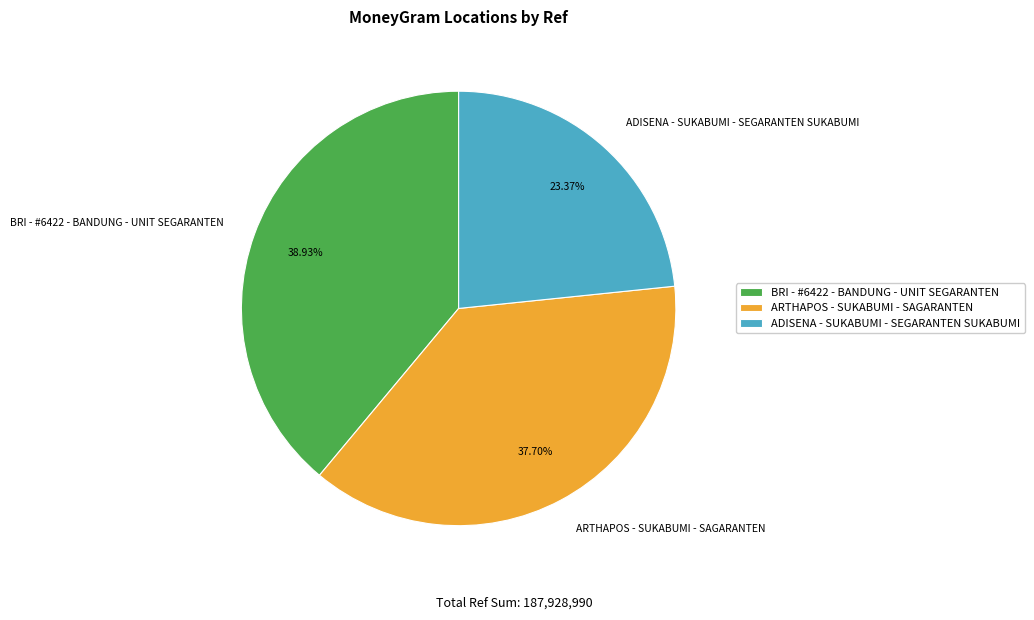

True or false: ARTHAPOS - SUKABUMI - SAGARANTEN accounts for 45% of the total.

False